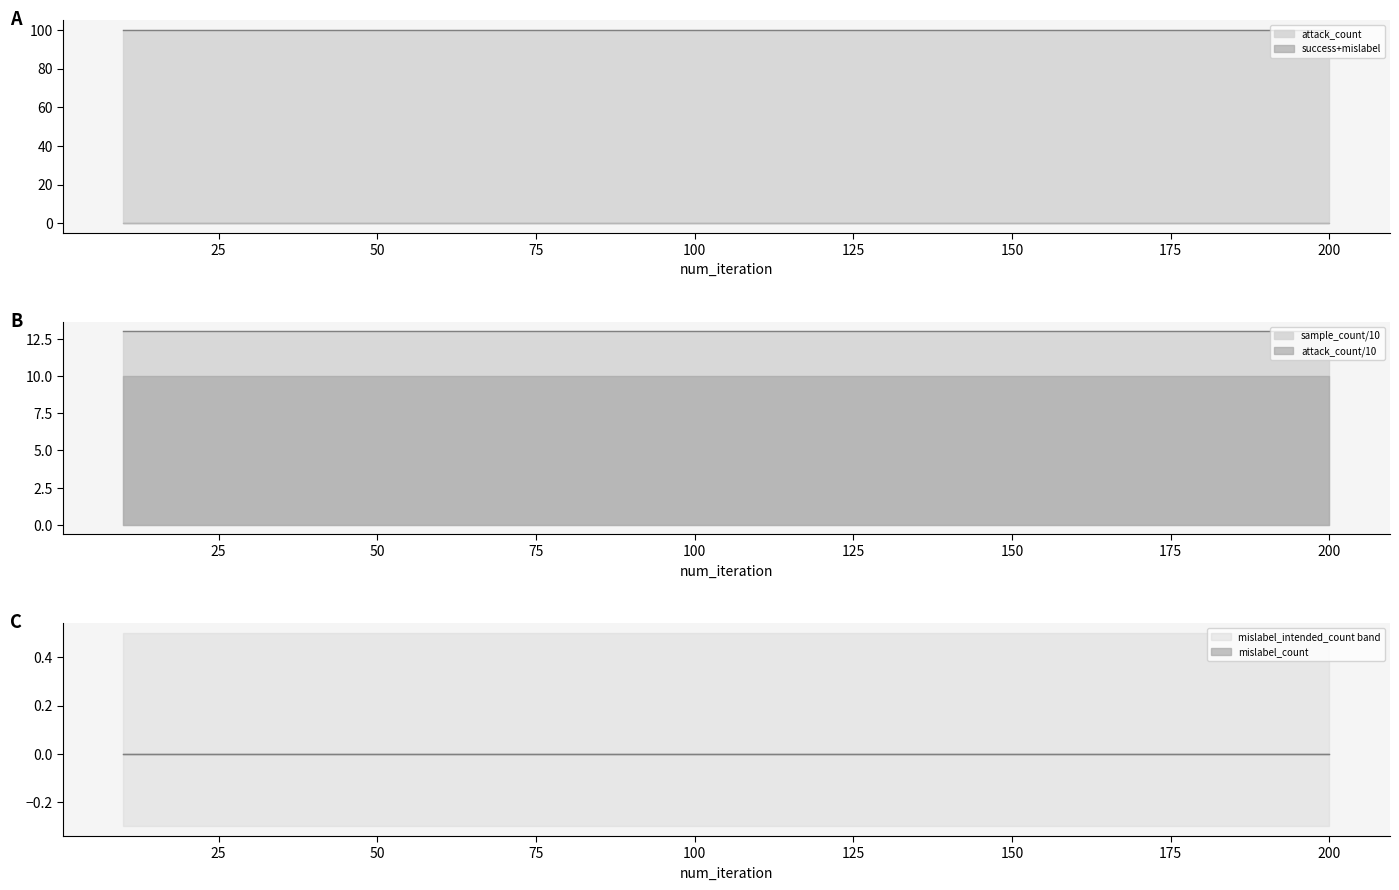

Which category has the highest value in the attack_count series?

10